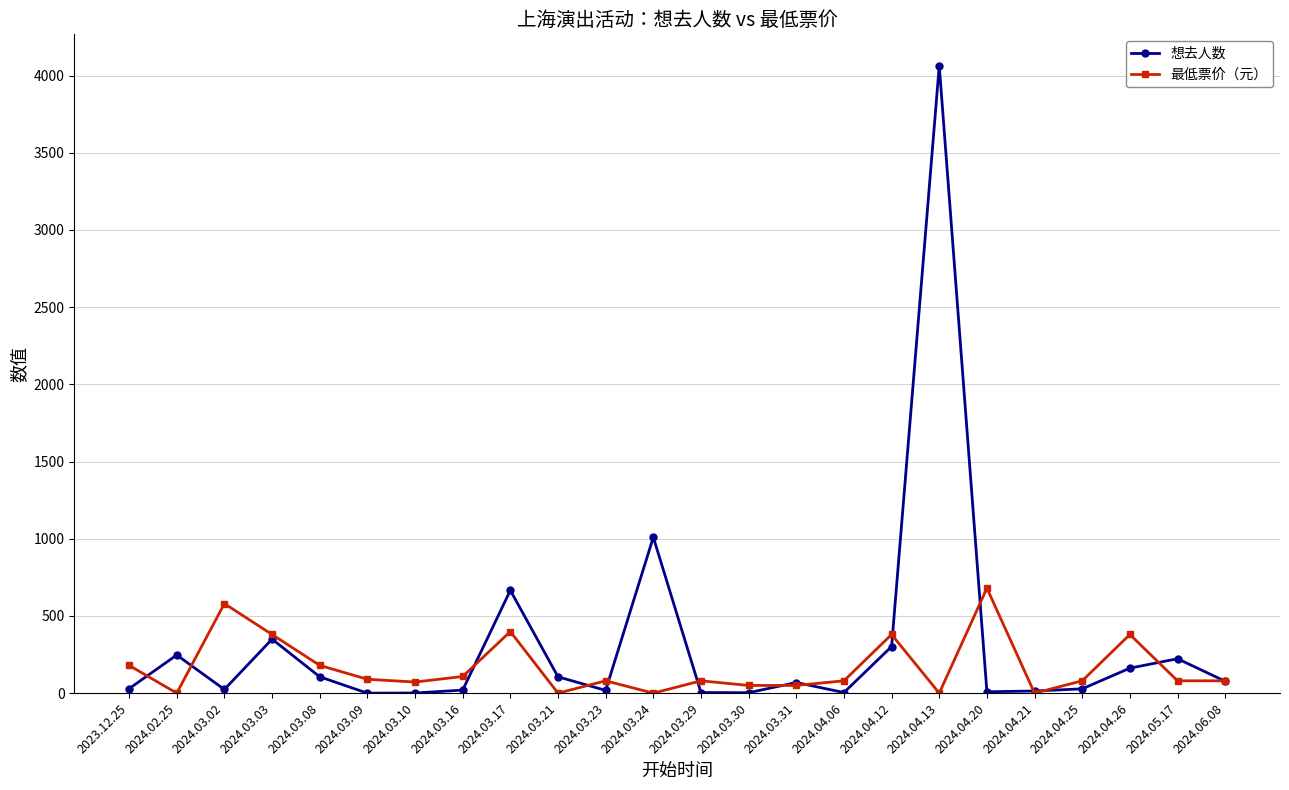

What is the label of the 6th point from the right?

2024.04.20